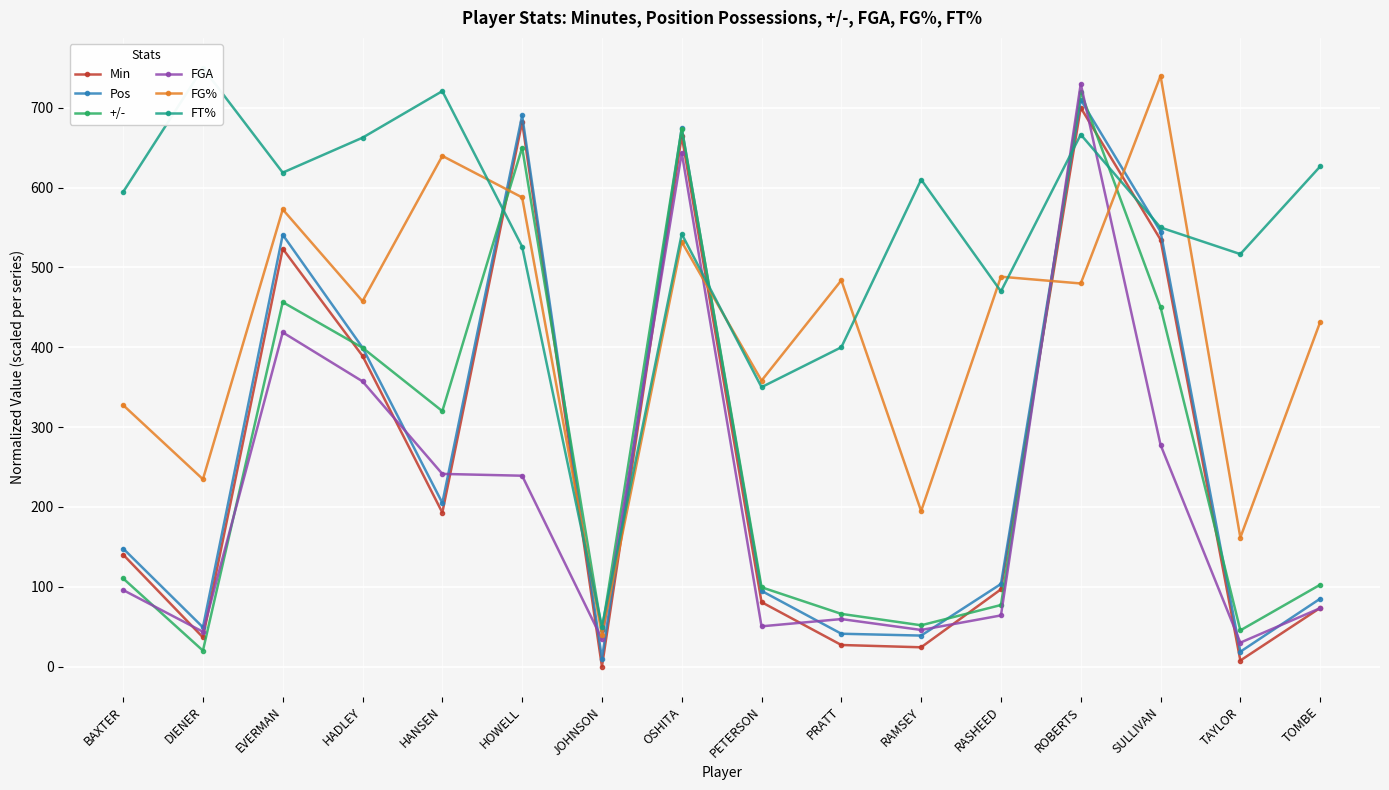

How many interior local peaks does the FG% series have?

6